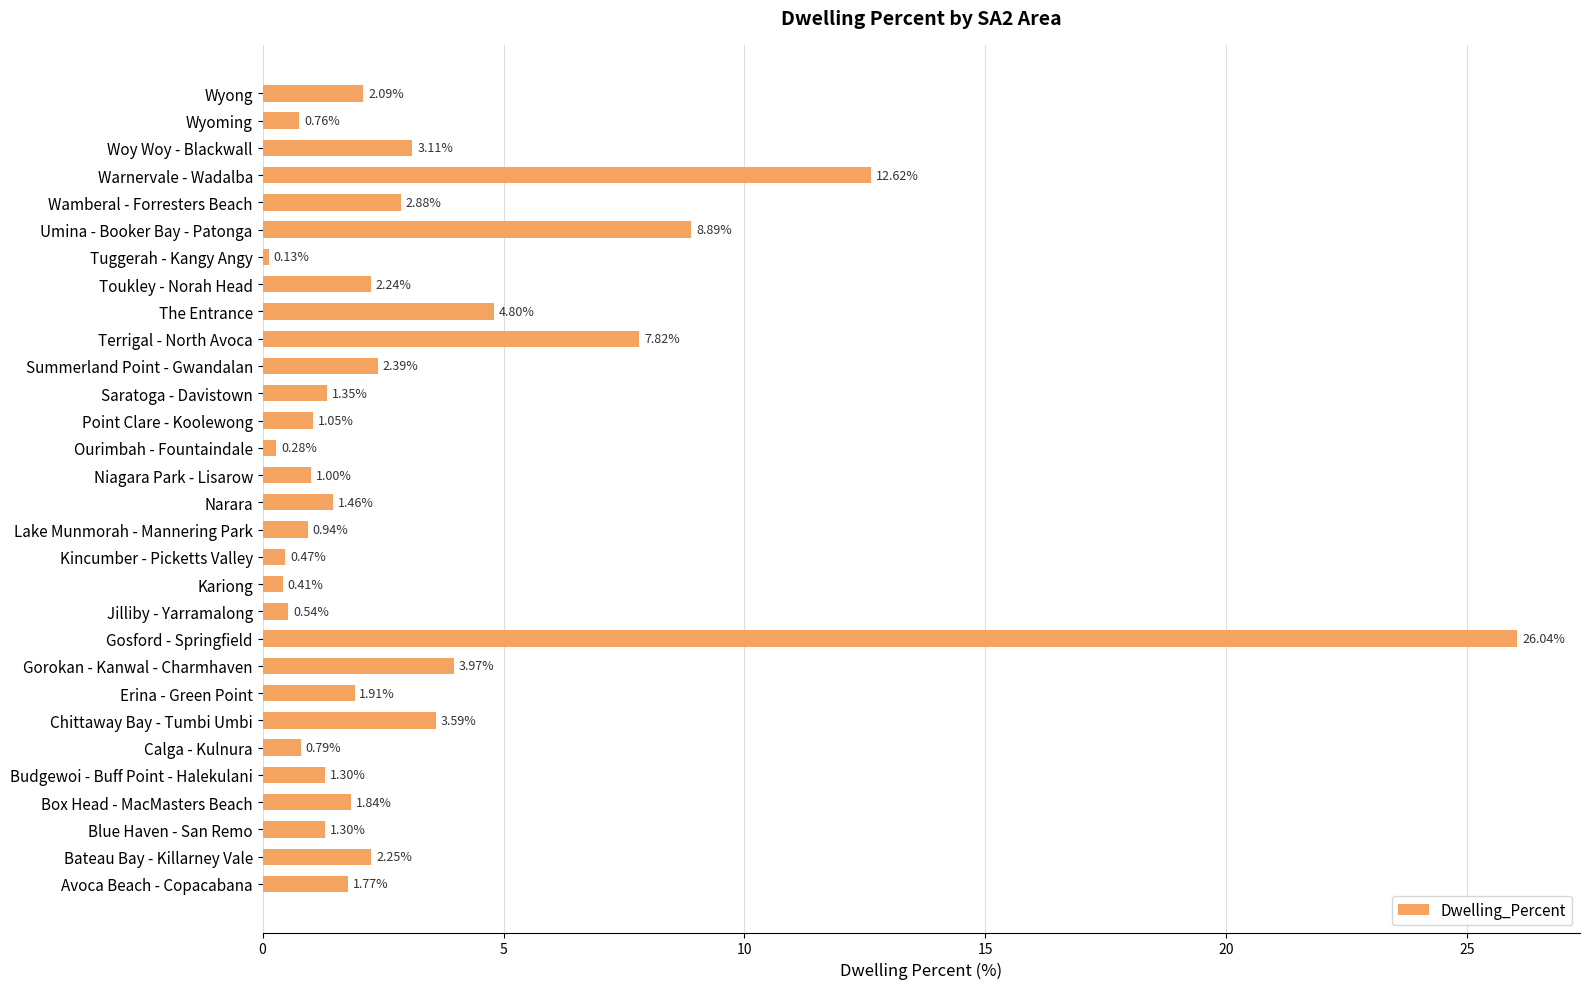

Between Saratoga - Davistown and Lake Munmorah - Mannering Park, which is larger?

Saratoga - Davistown